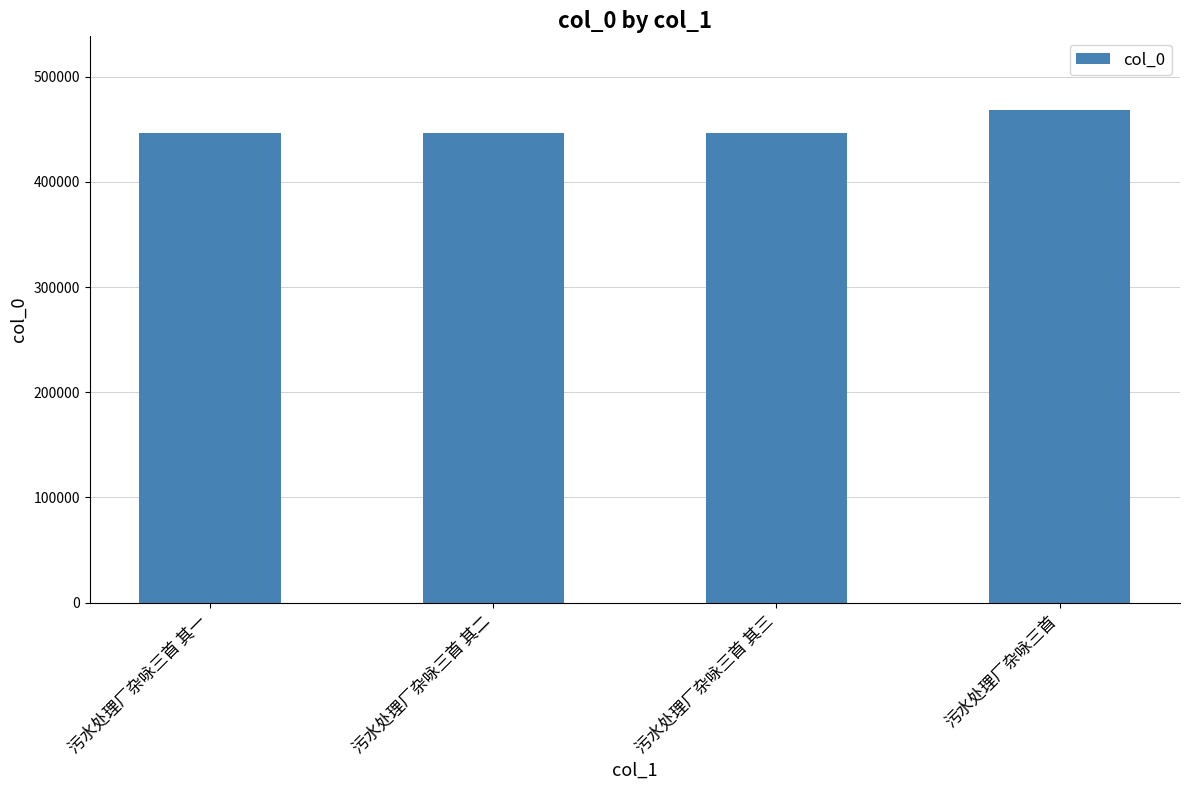

Are the bars grouped side by side (vs. stacked)?

No